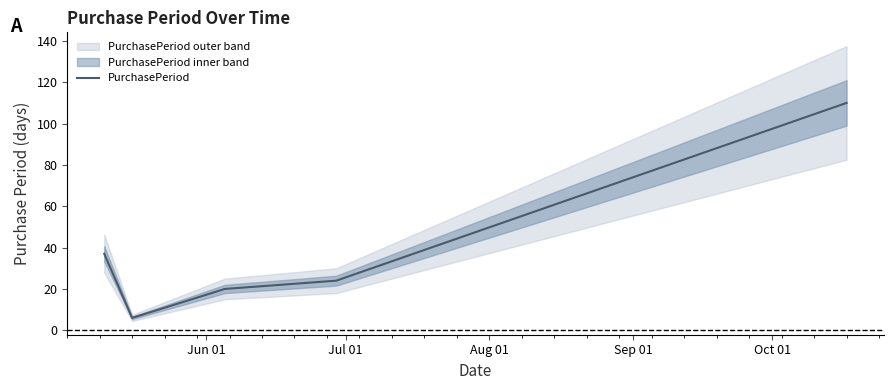

Reading right to left, list all the values displayed in this chart.

110	24	20	6	37